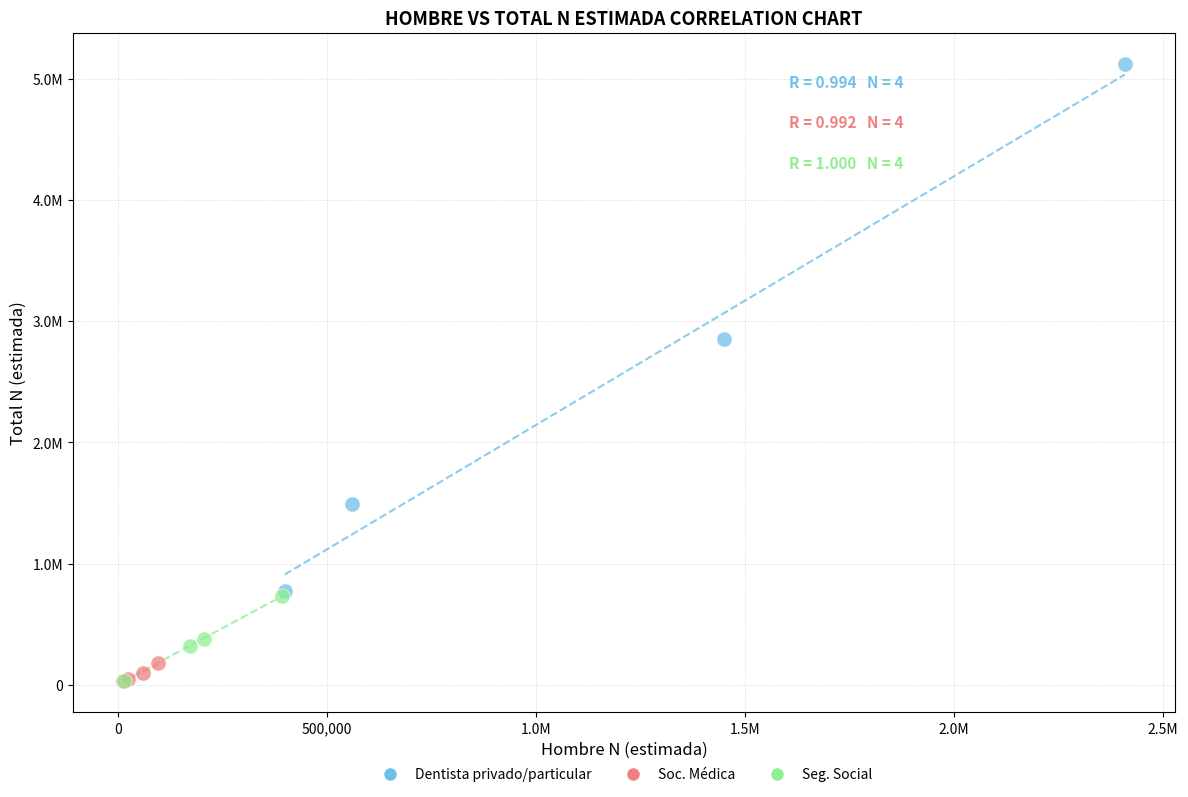

What are all the series names shown in the legend?

Dentista privado/particular, Soc. Médica, Seg. Social